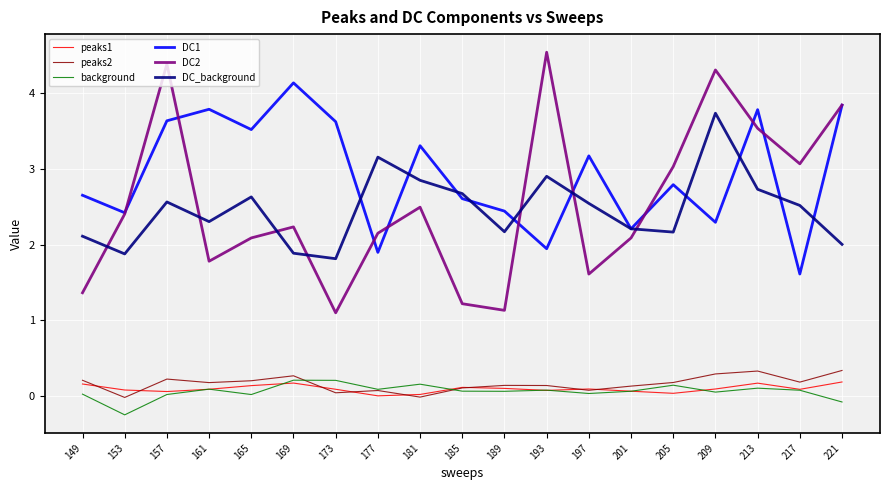

At which category does the chart reach its minimum across all series?

153